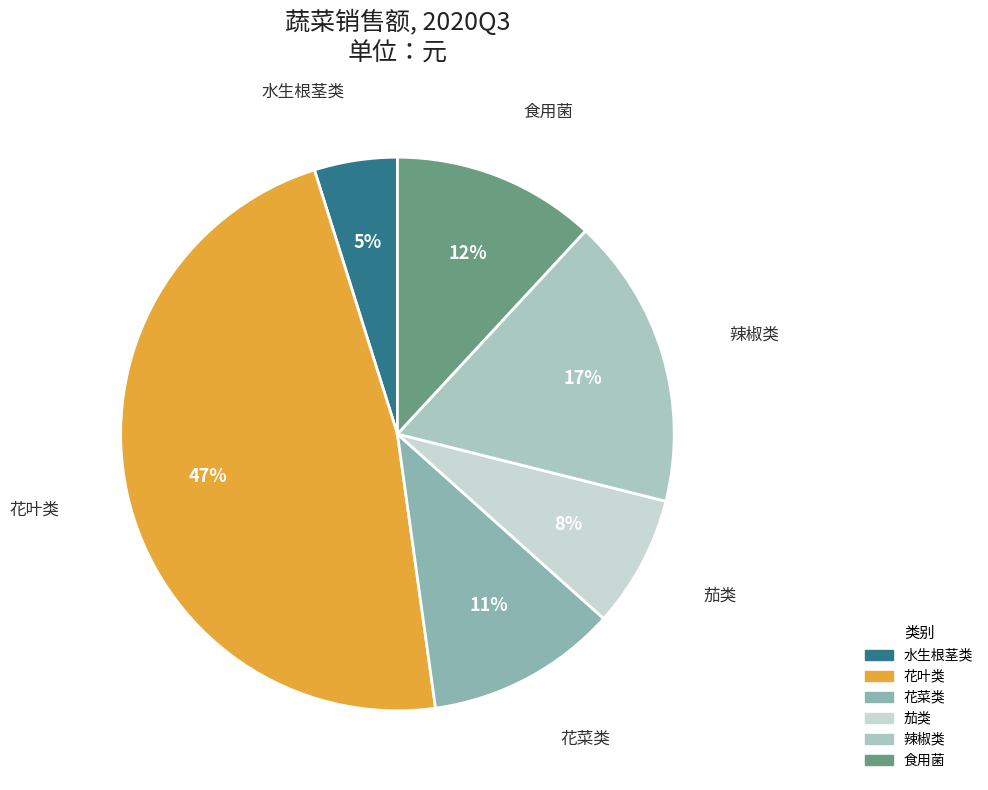

To the nearest percent, what is the difference between the 水生根茎类 and 花叶类 slice percentages?

42%